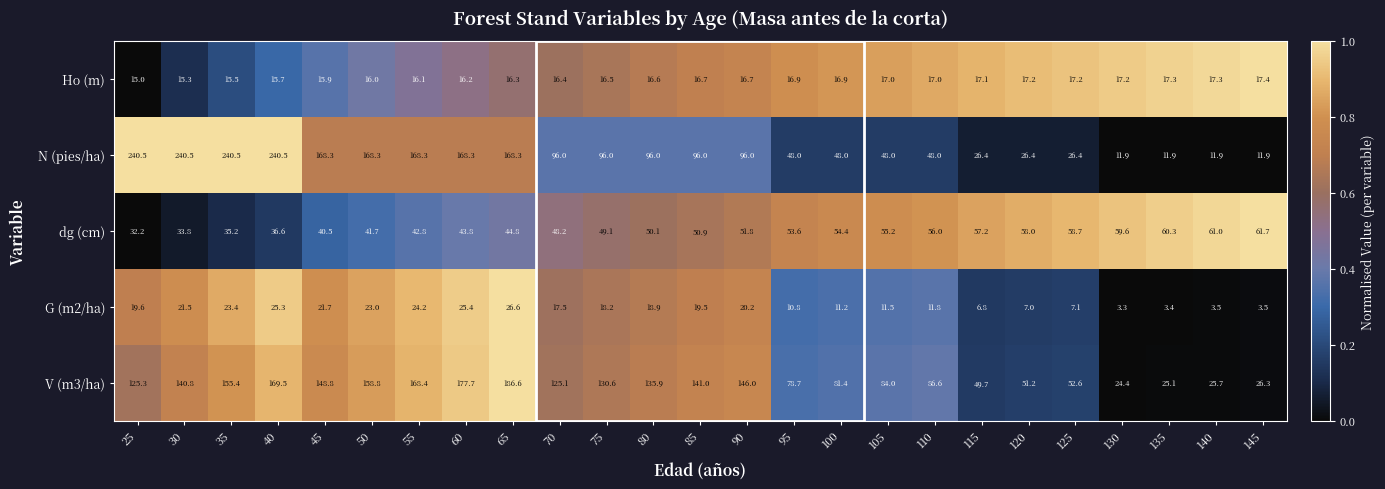

Which series has the largest range (max minus min)?

N (pies/ha)